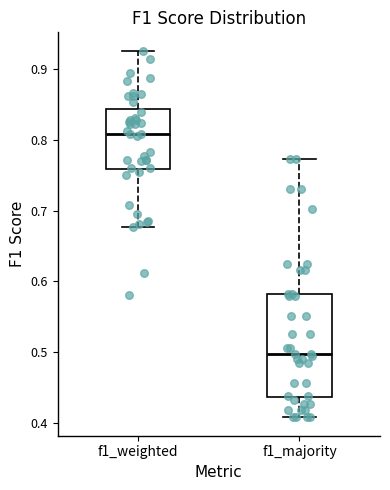

Comparing the boxes themselves (not the whiskers), which one is the tallest?

f1_majority